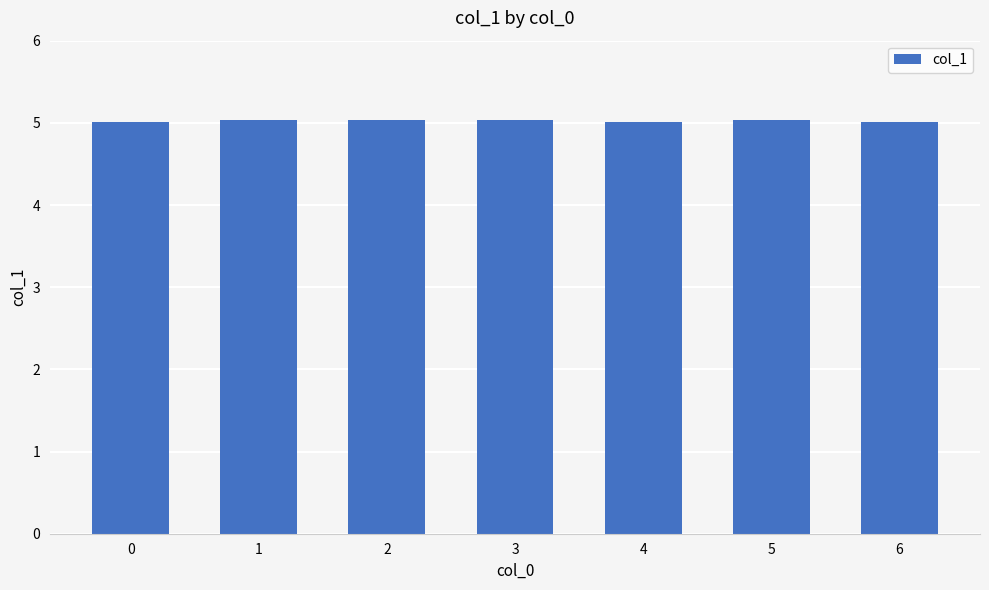

What is the smallest value displayed?

5.0